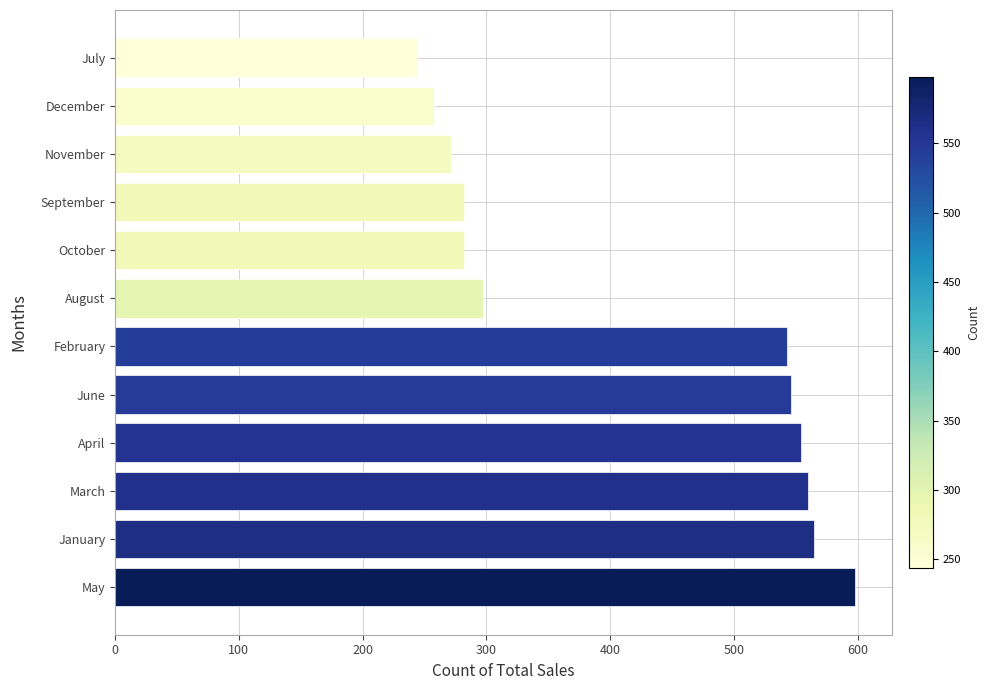

What value does the data have at May, to the nearest 10?

600